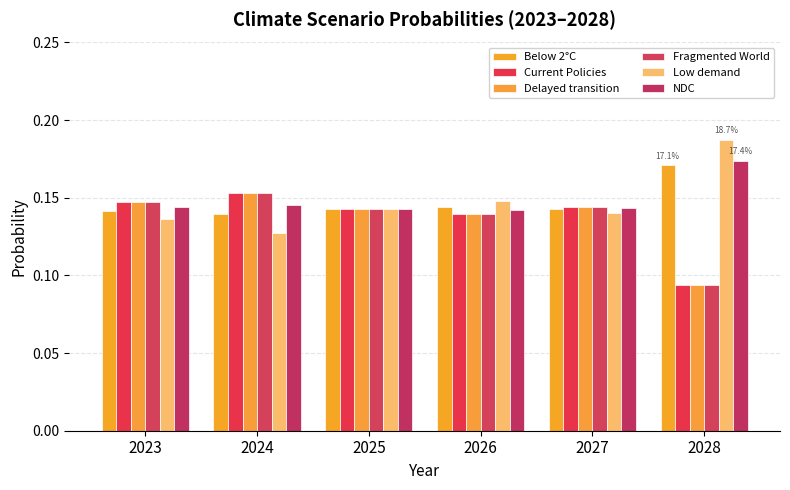

Which category has the lowest value in the Below 2°C series?

2024